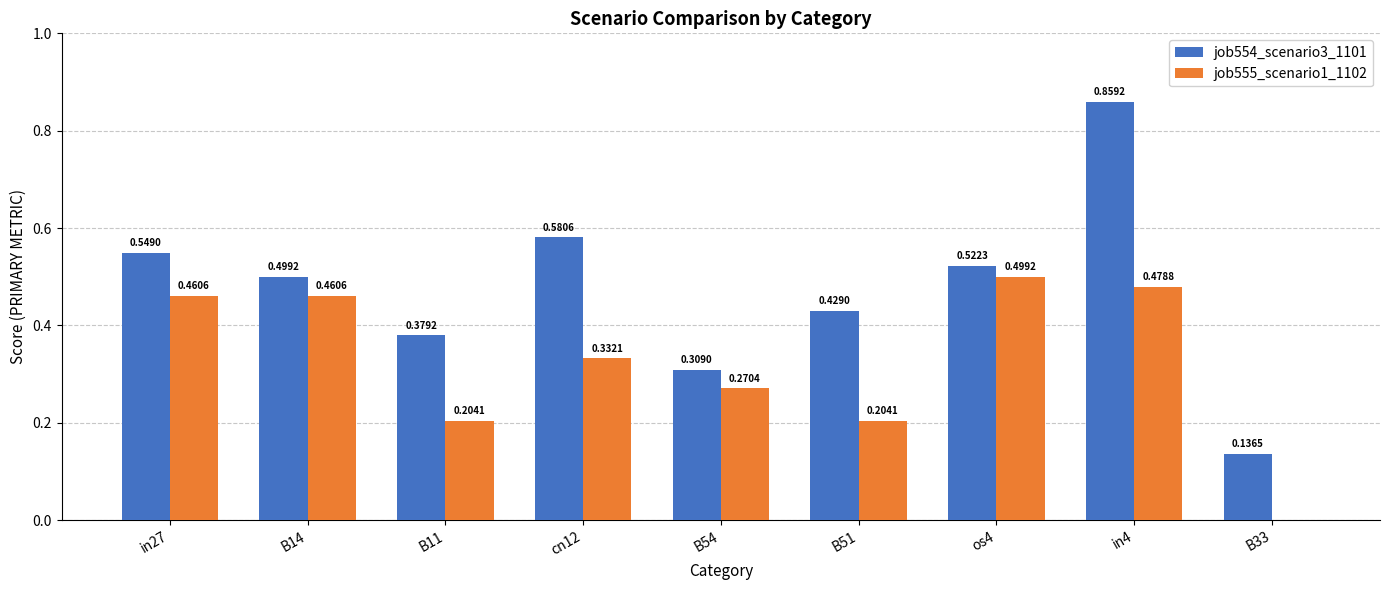

Which series has the largest total across all categories?

job554_scenario3_1101